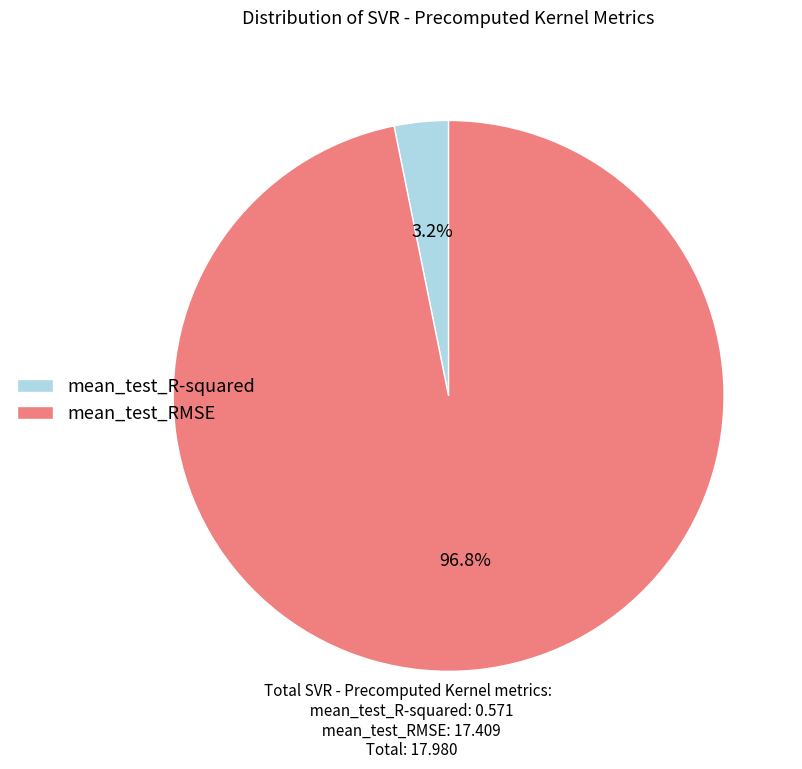

How much of the chart is everything except mean_test_R-squared?

96.8%